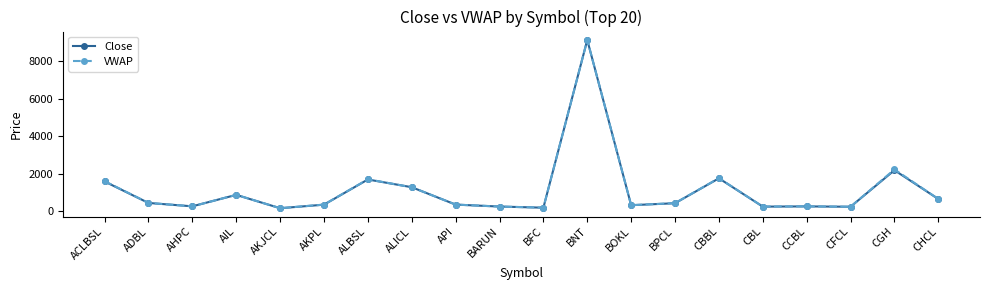

What is the sum of all VWAP values?

22591.6